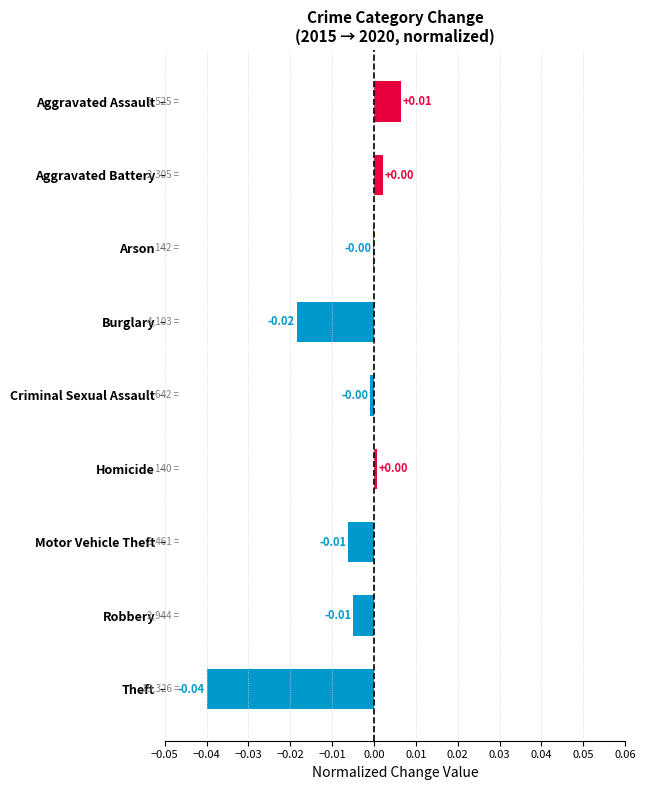

Which has a higher value, Burglary or Aggravated Assault?

Aggravated Assault